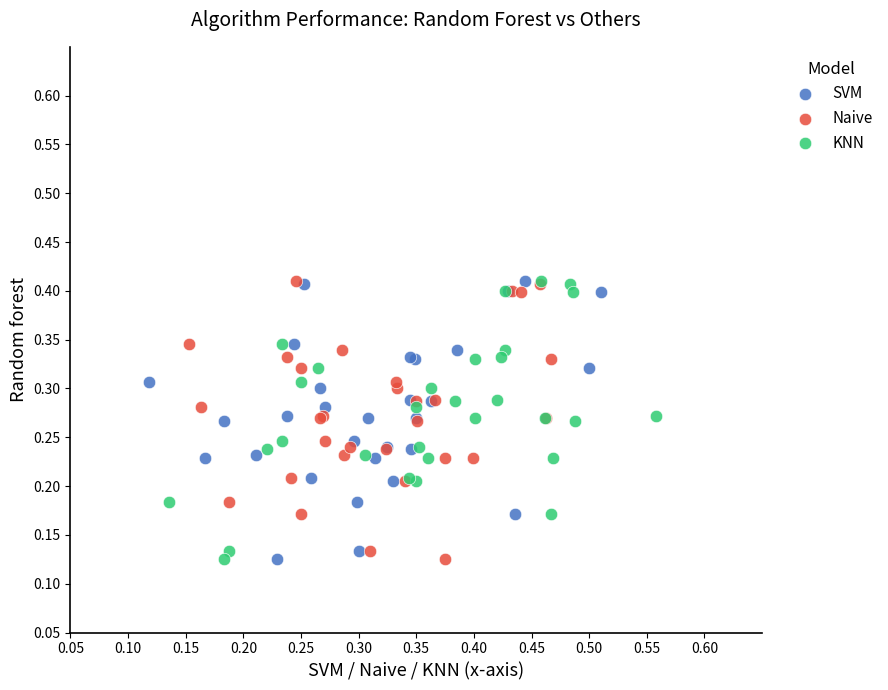

What are all the series names shown in the legend?

SVM, Naive, KNN